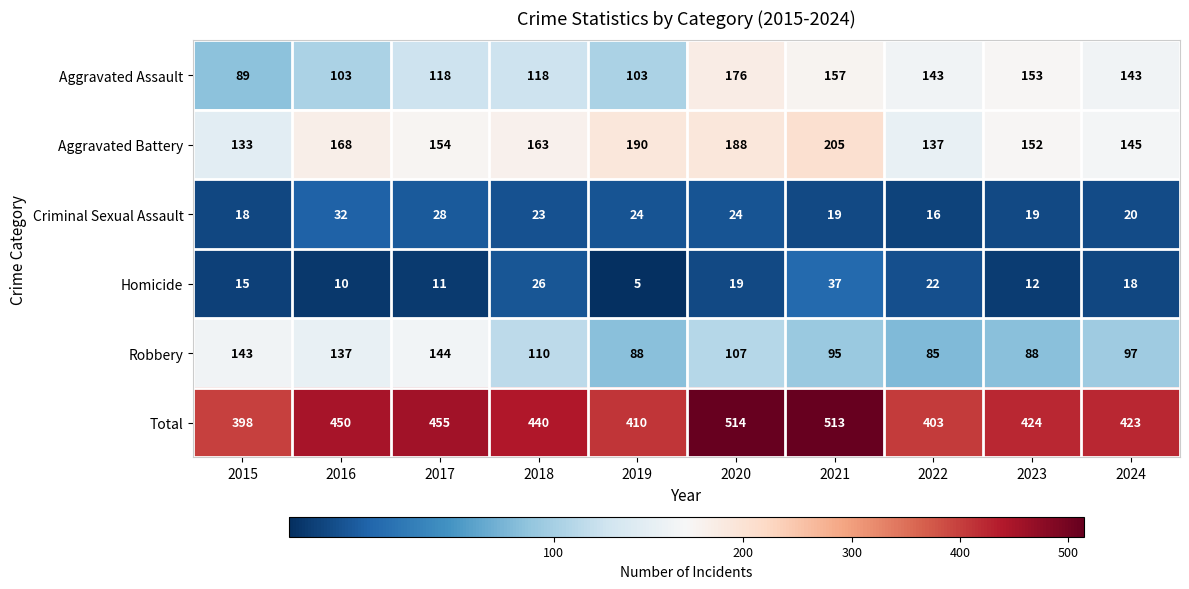

At 2021, list the series in order from largest to smallest.

Total, Aggravated Battery, Aggravated Assault, Robbery, Homicide, Criminal Sexual Assault